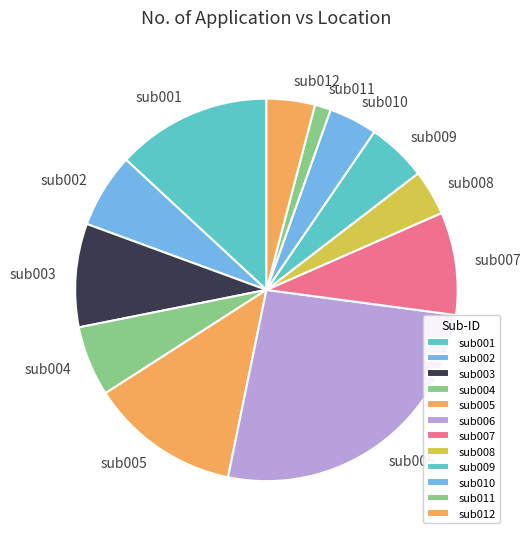

What is the largest slice in the pie chart?

sub006